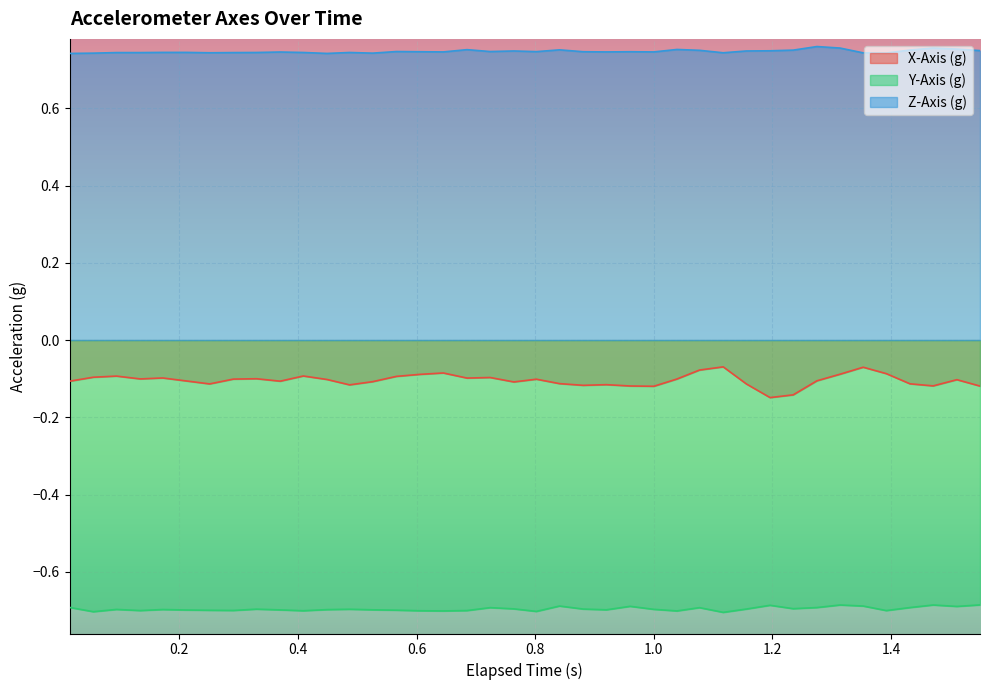

True or false: Z-Axis (g) and X-Axis (g) cross at least once.

False